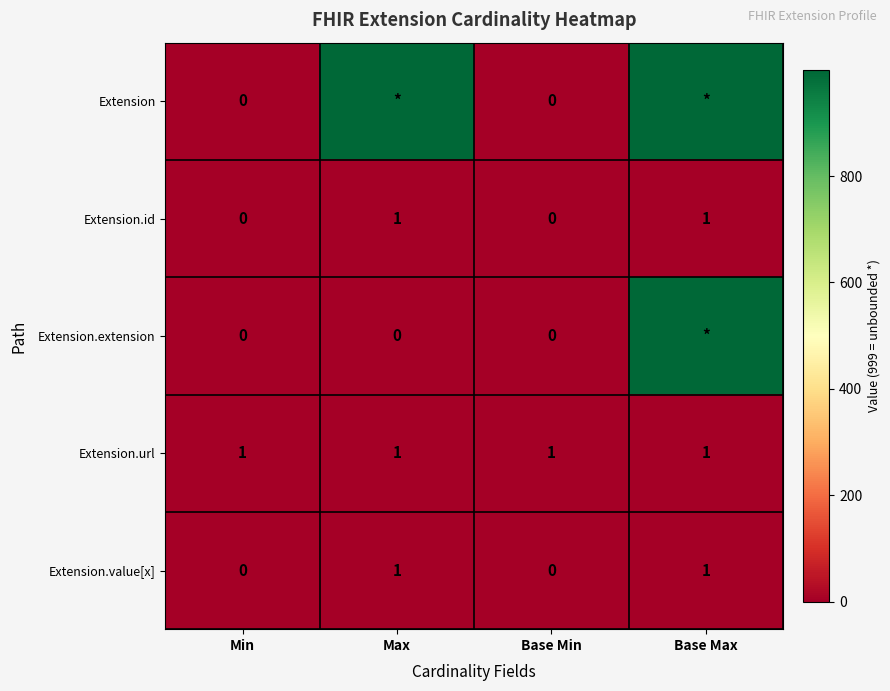

How many Extension.id values are between 0 and 1?

4